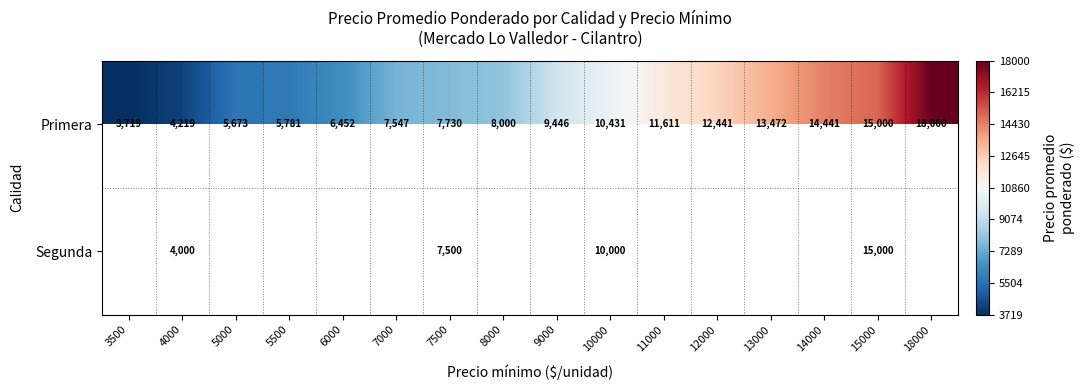

Is it true that Primera equals 9446 at 9000?

True